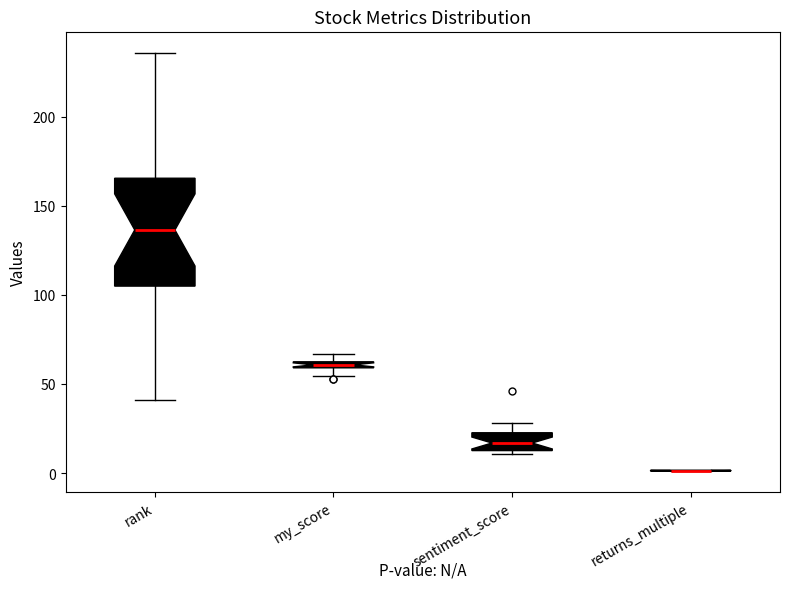

Where is the lower edge of the box for sentiment_score on the y-axis? The values are not printed on the chart, so give them approximately, as read against the axis.

15